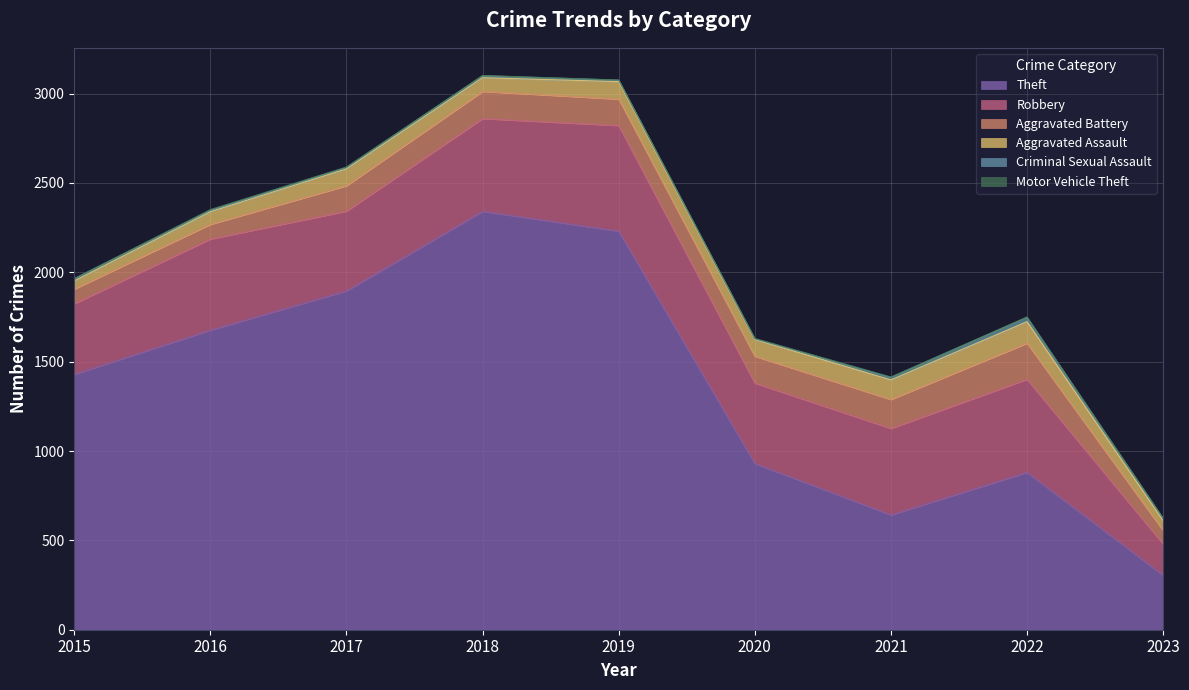

At 2021, list the series in order from largest to smallest.

Theft, Robbery, Aggravated Battery, Aggravated Assault, Criminal Sexual Assault, Motor Vehicle Theft